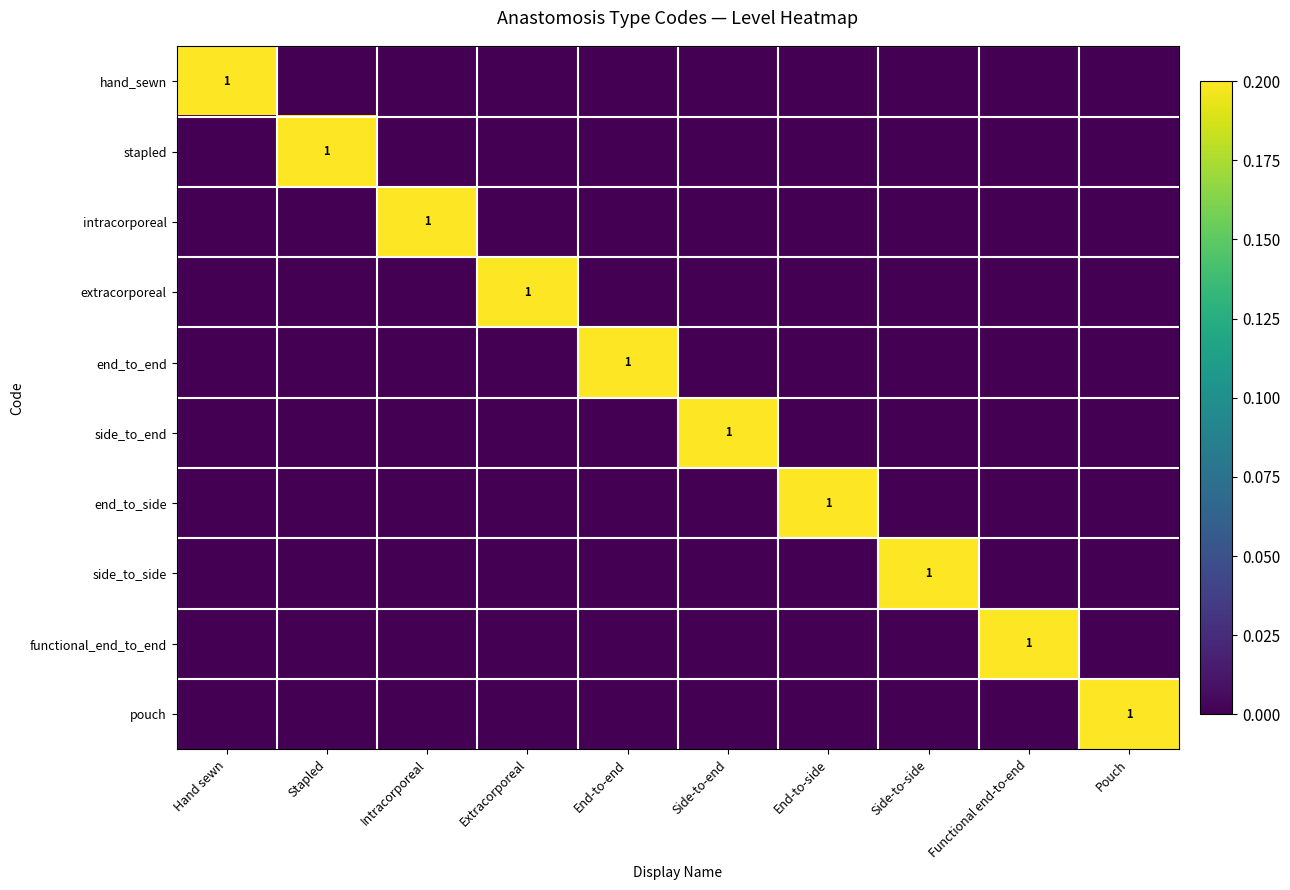

The value of functional_end_to_end at Side-to-end is 0. True or false?

True